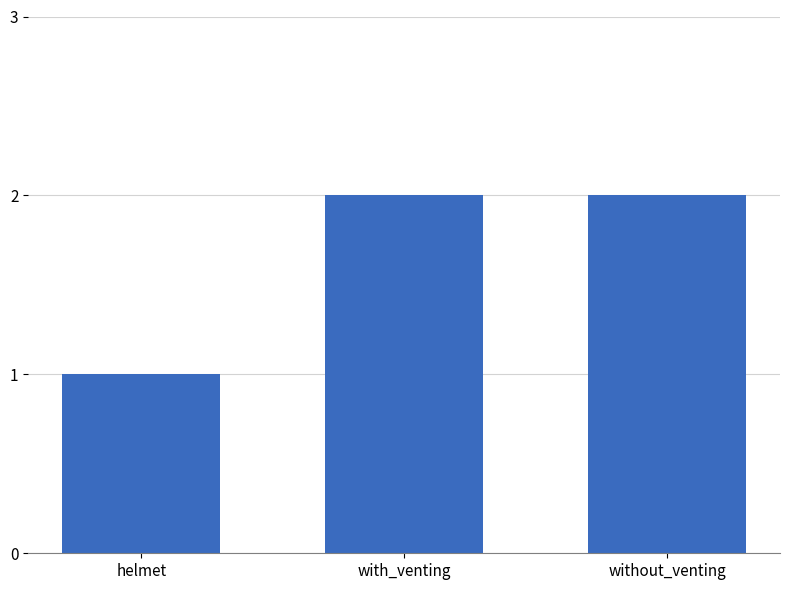

Read the value at with_venting.

2